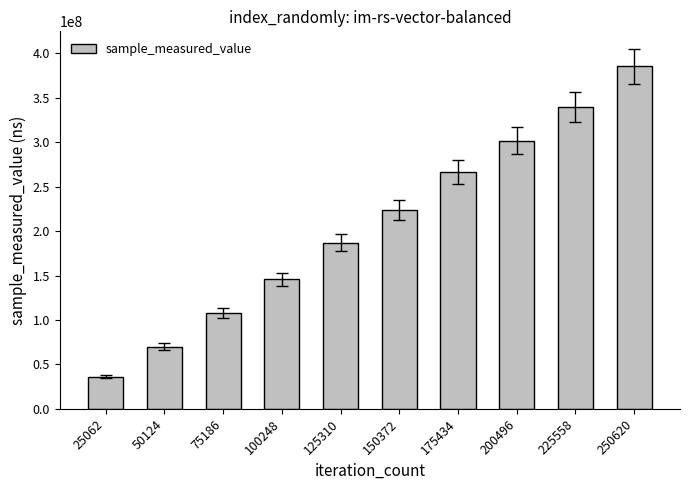

Are the bars grouped side by side (vs. stacked)?

No